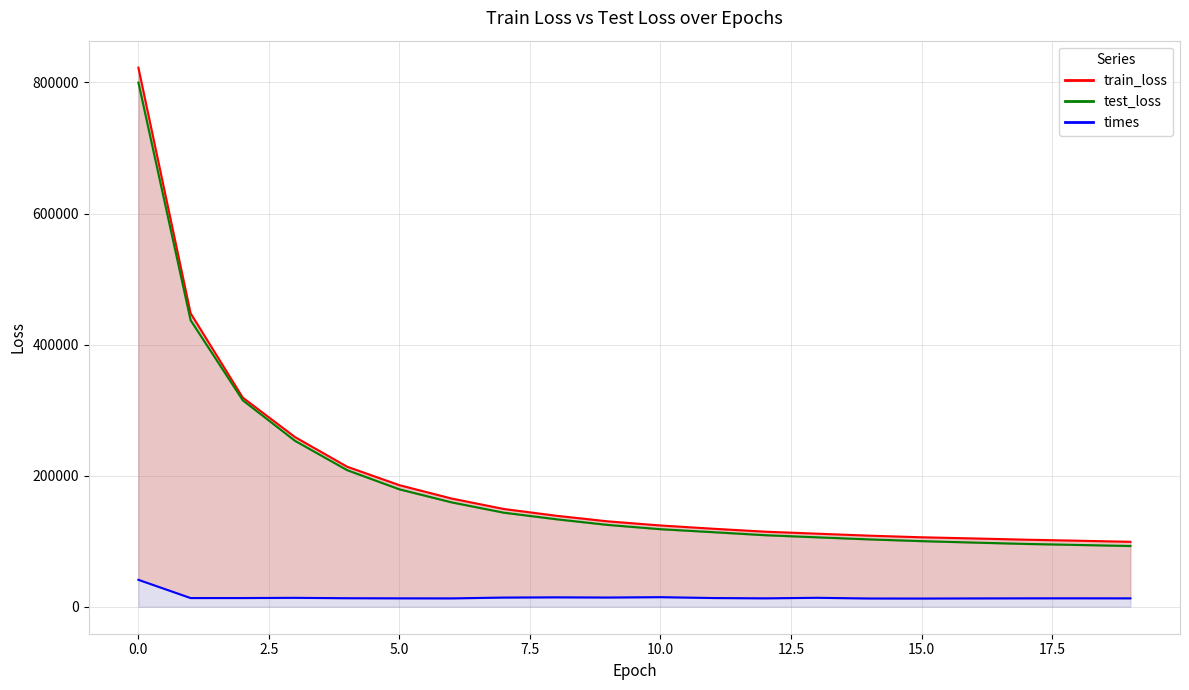

Which series has the widest spread of values?

train_loss_line